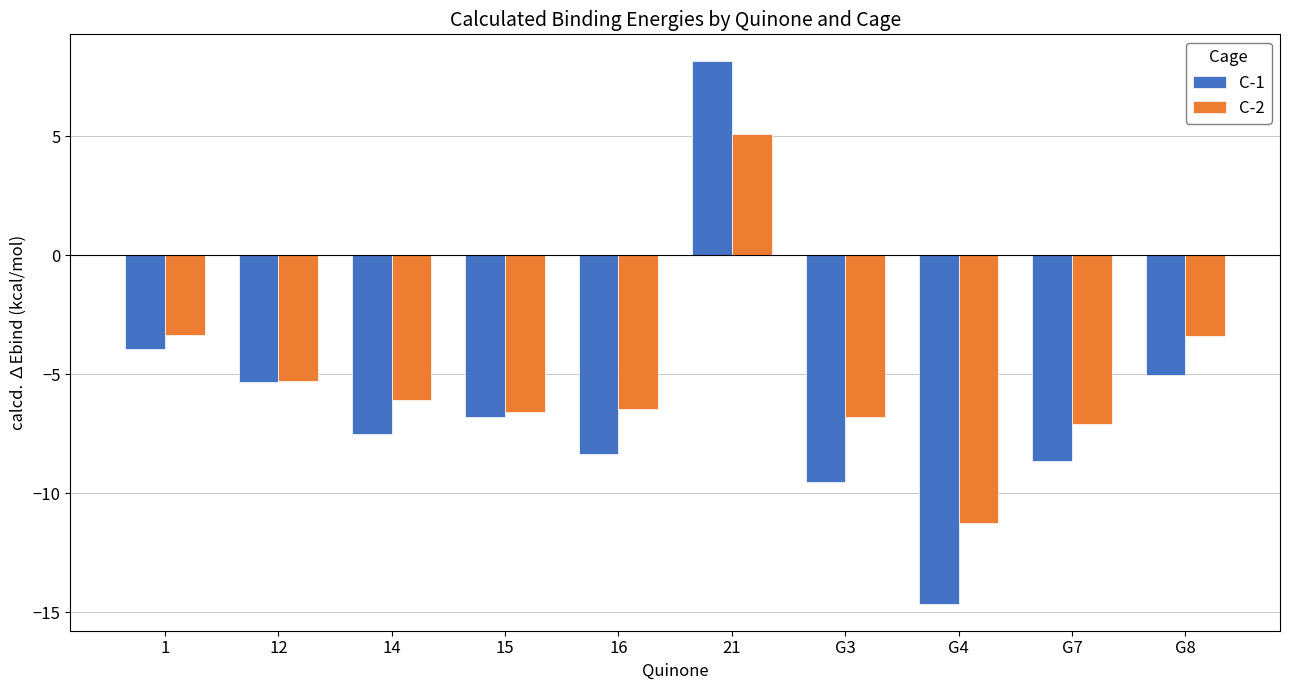

At which category is the sum across all series the highest?

21